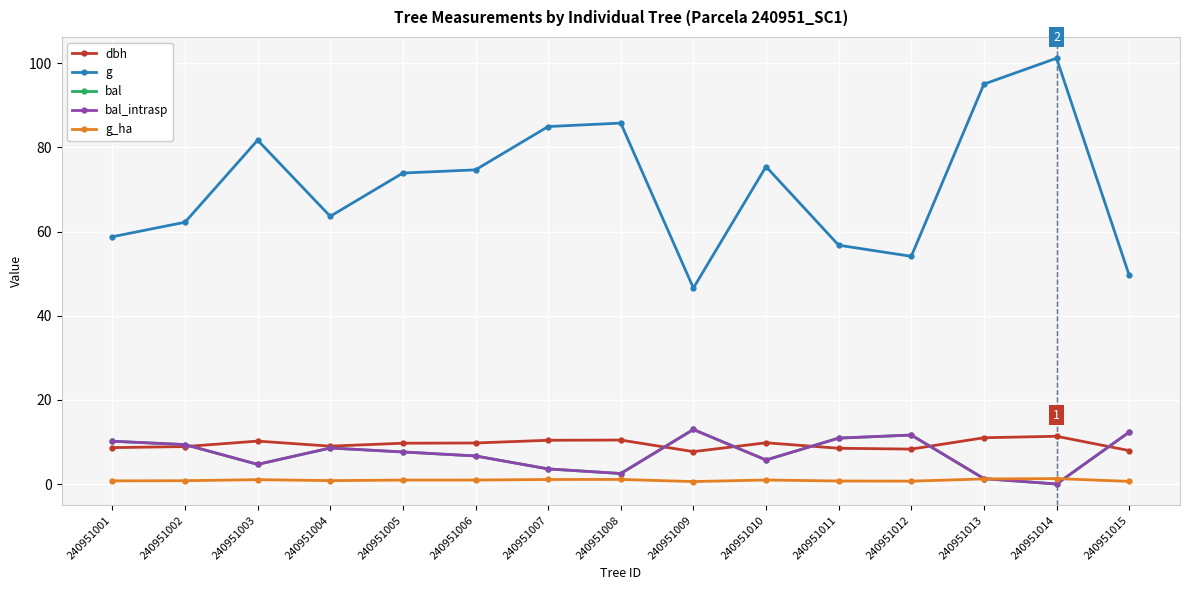

Rank the series at 240951015 from lowest to highest value.

g_ha, dbh, bal, bal_intrasp, g